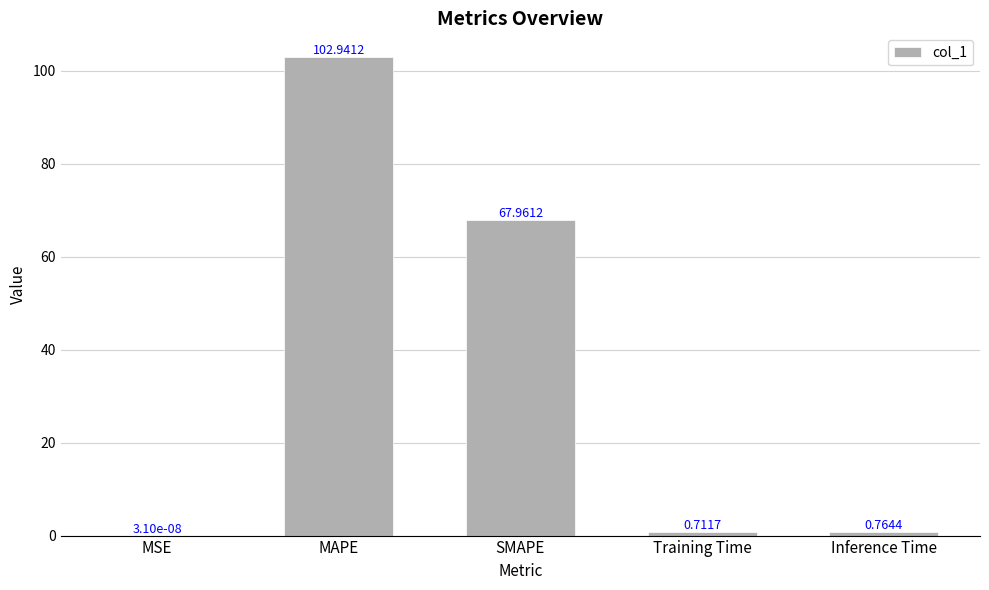

What is the change in value from SMAPE to Inference Time?

-67.2